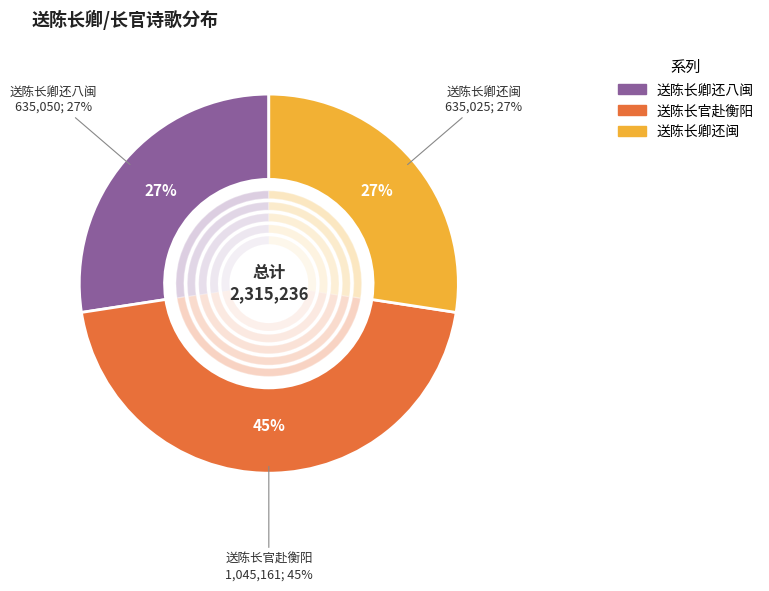

What is the total percentage of 送陈长官赴衡阳 and 送陈长卿还八闽?

72.6%